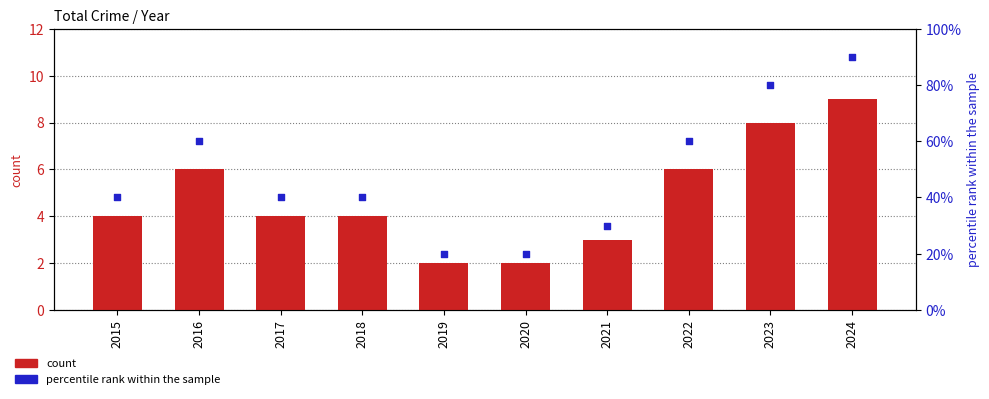

Which series has the largest total across all categories?

count